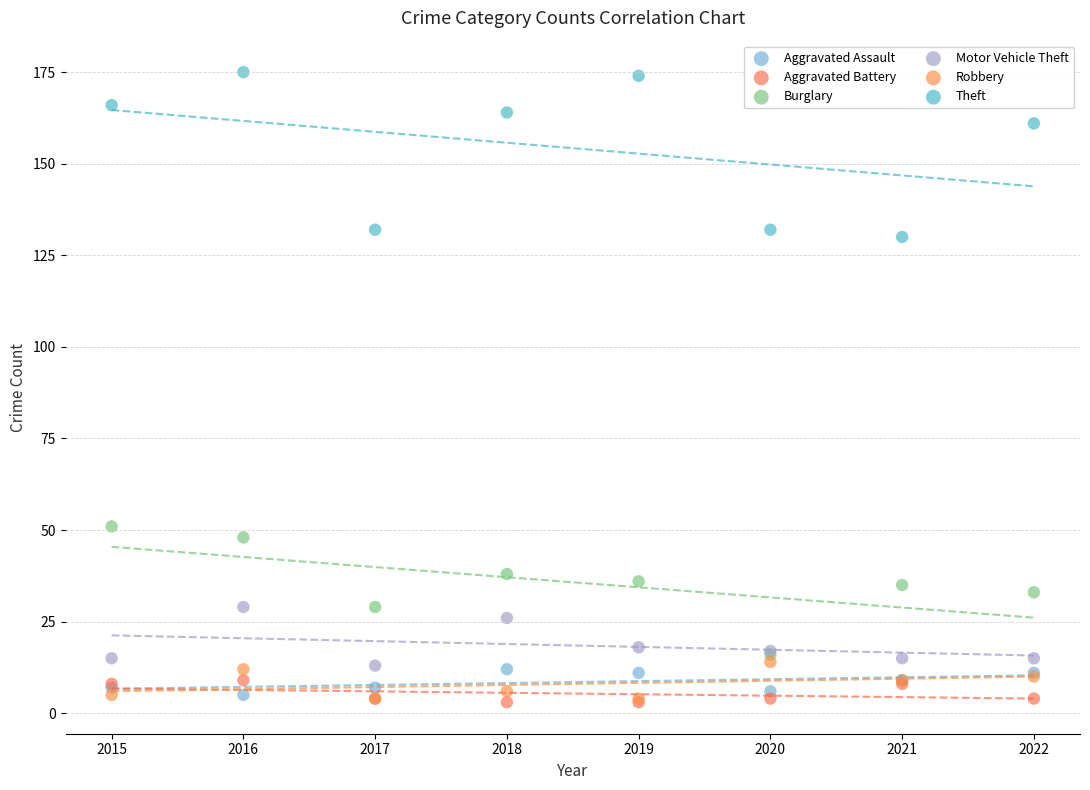

What are all the series names shown in the legend?

Aggravated Assault, Aggravated Battery, Burglary, Motor Vehicle Theft, Robbery, Theft